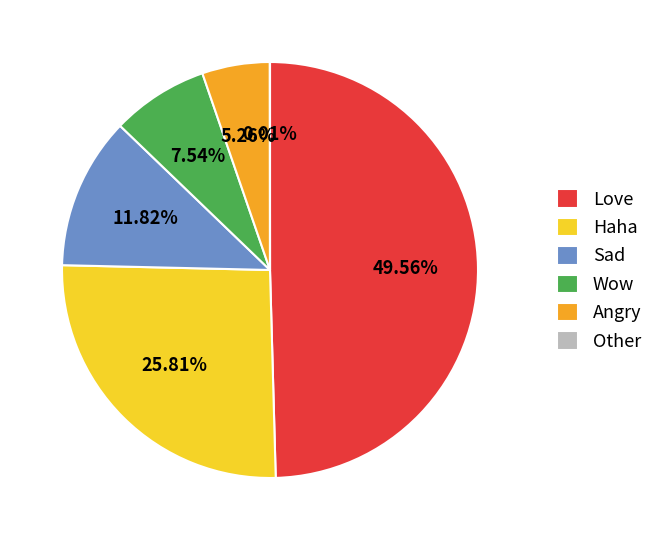

What is the largest slice in the pie chart?

Love